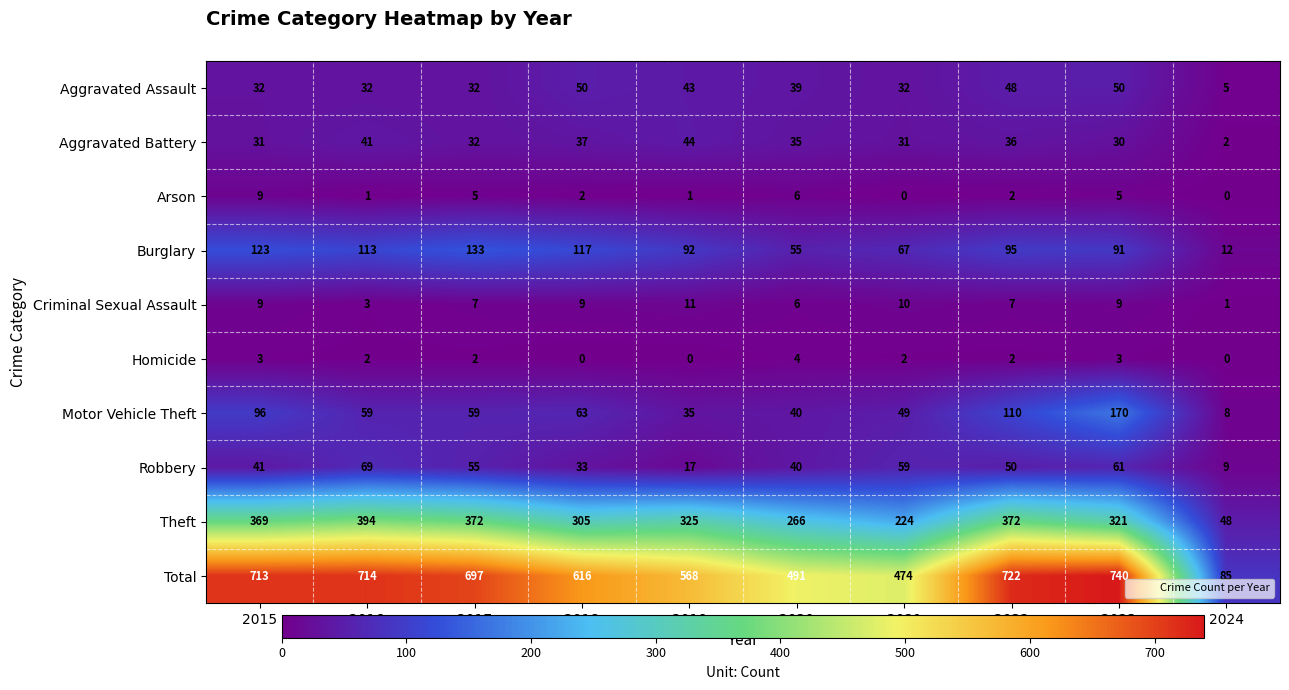

Which category has the lowest value in the Total series?

2024